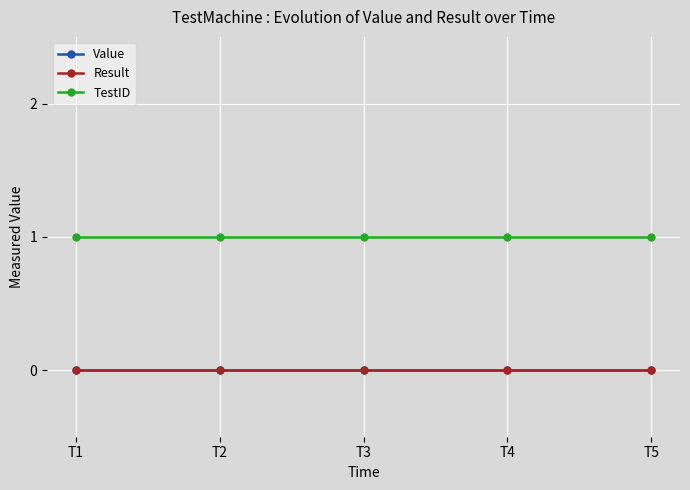

At which label does Result reach its peak?

T1